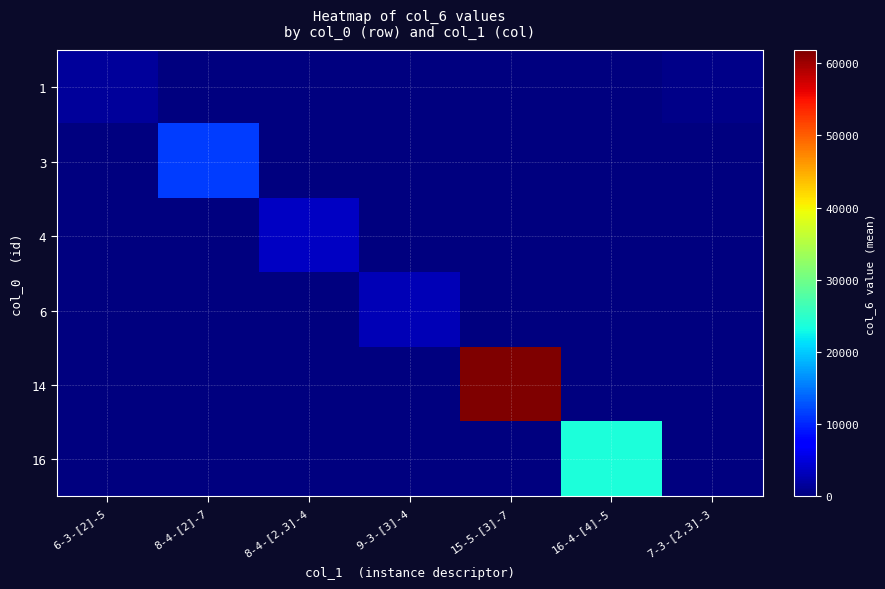

At which category does the chart reach its minimum across all series?

8-4-[2]-7